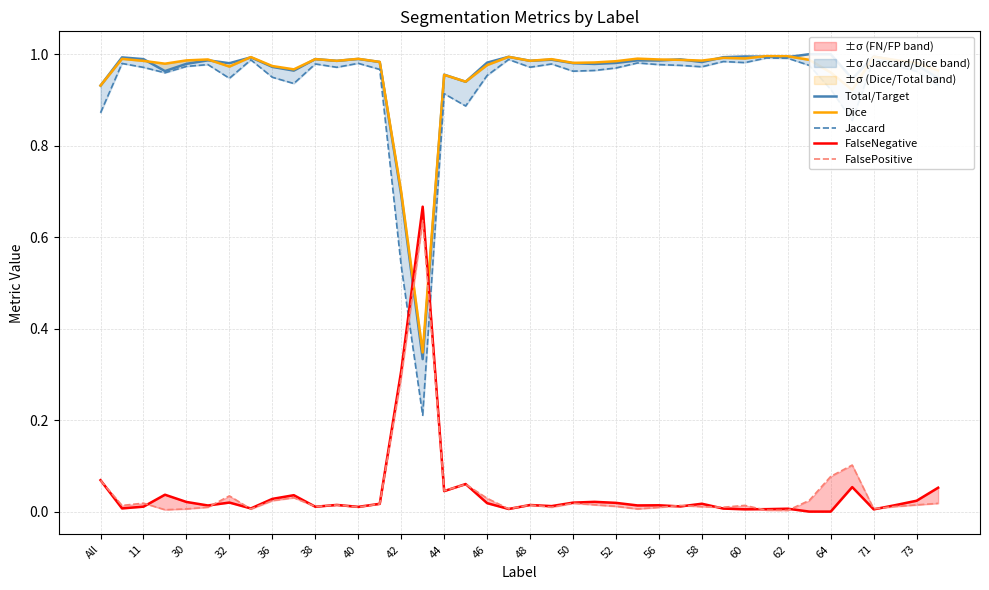

How many data points in FalseNegative are above 0?

38